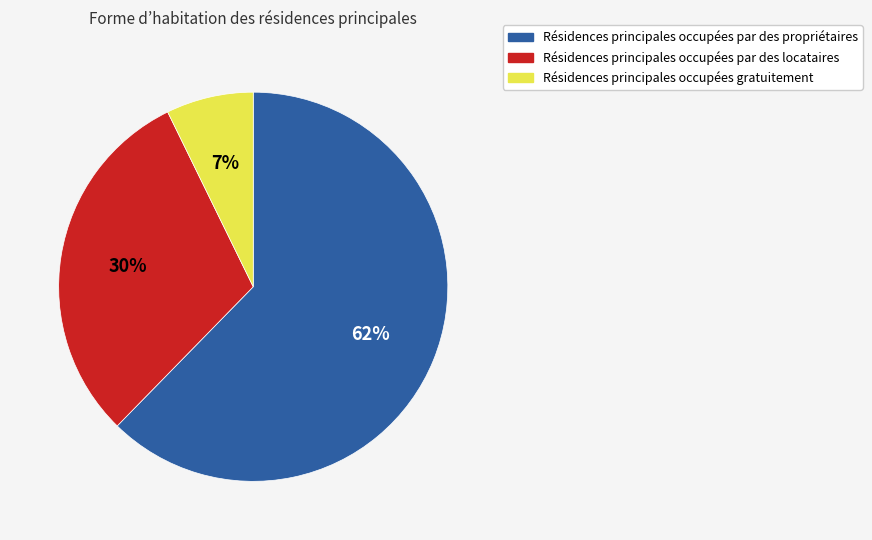

To the nearest percent, what is the average slice percentage?

33%